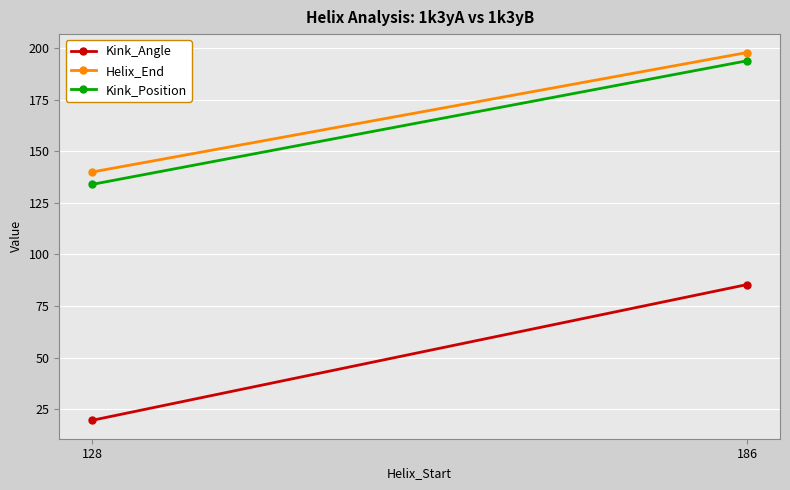

How many lines are shown in the chart?

3